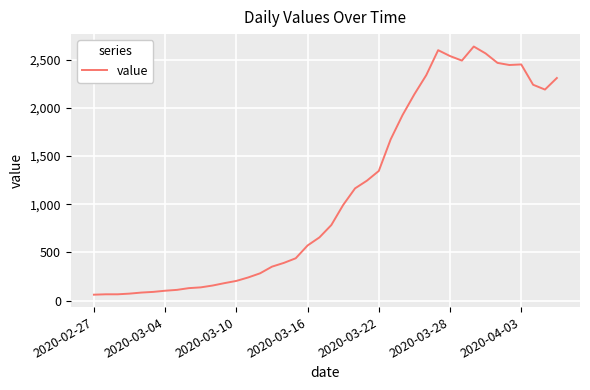

What is the difference between the maximum and minimum values?

2577